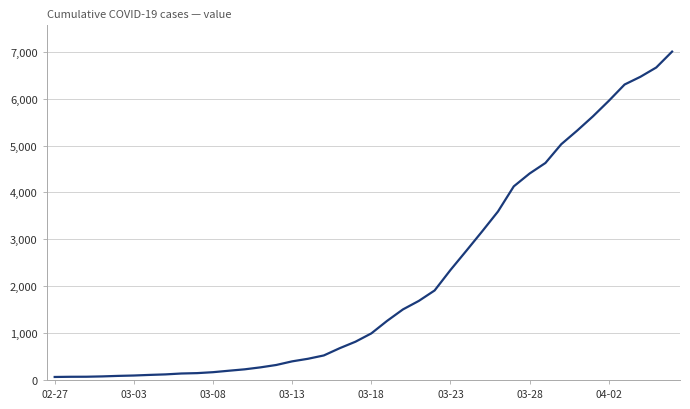

What is the maximum value shown in the chart?

7003